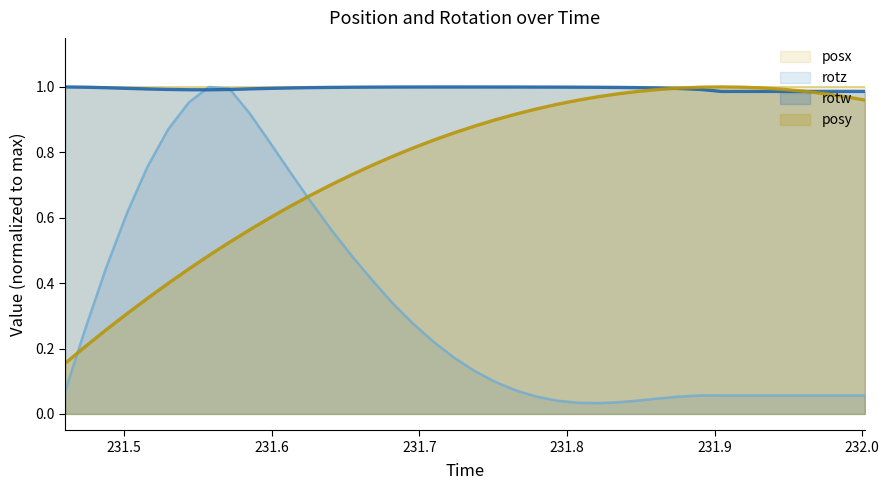

Which series has the widest spread of values?

rotz